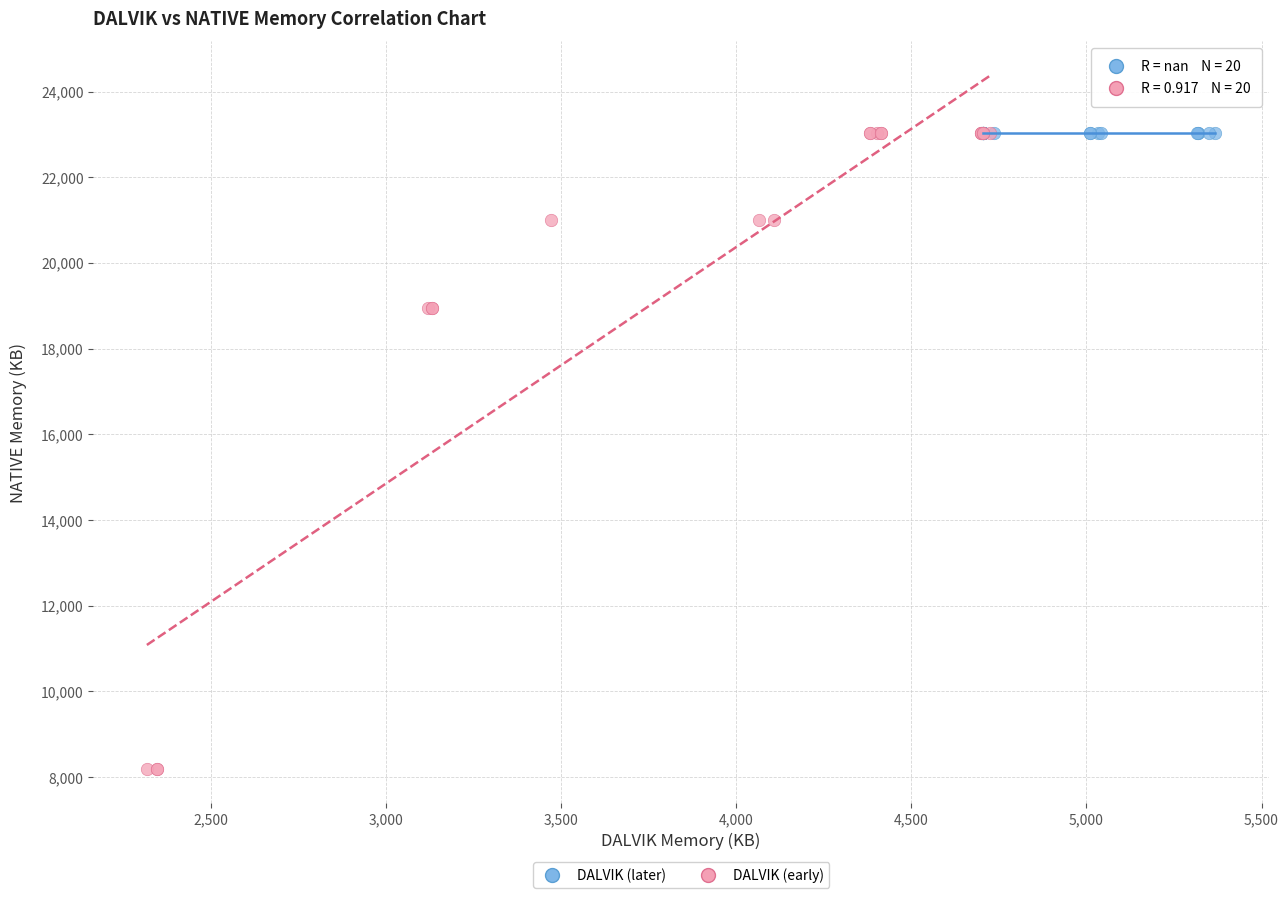

Which series contains the lowest Y value?

DALVIK (early)